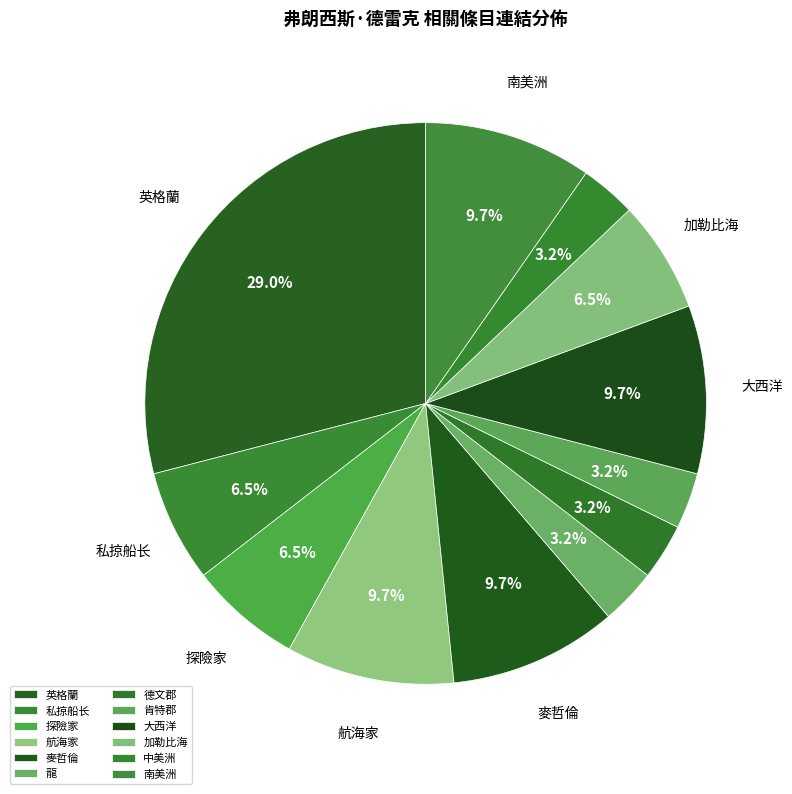

The 德文郡 slice represents 16% of the pie. True or false?

False